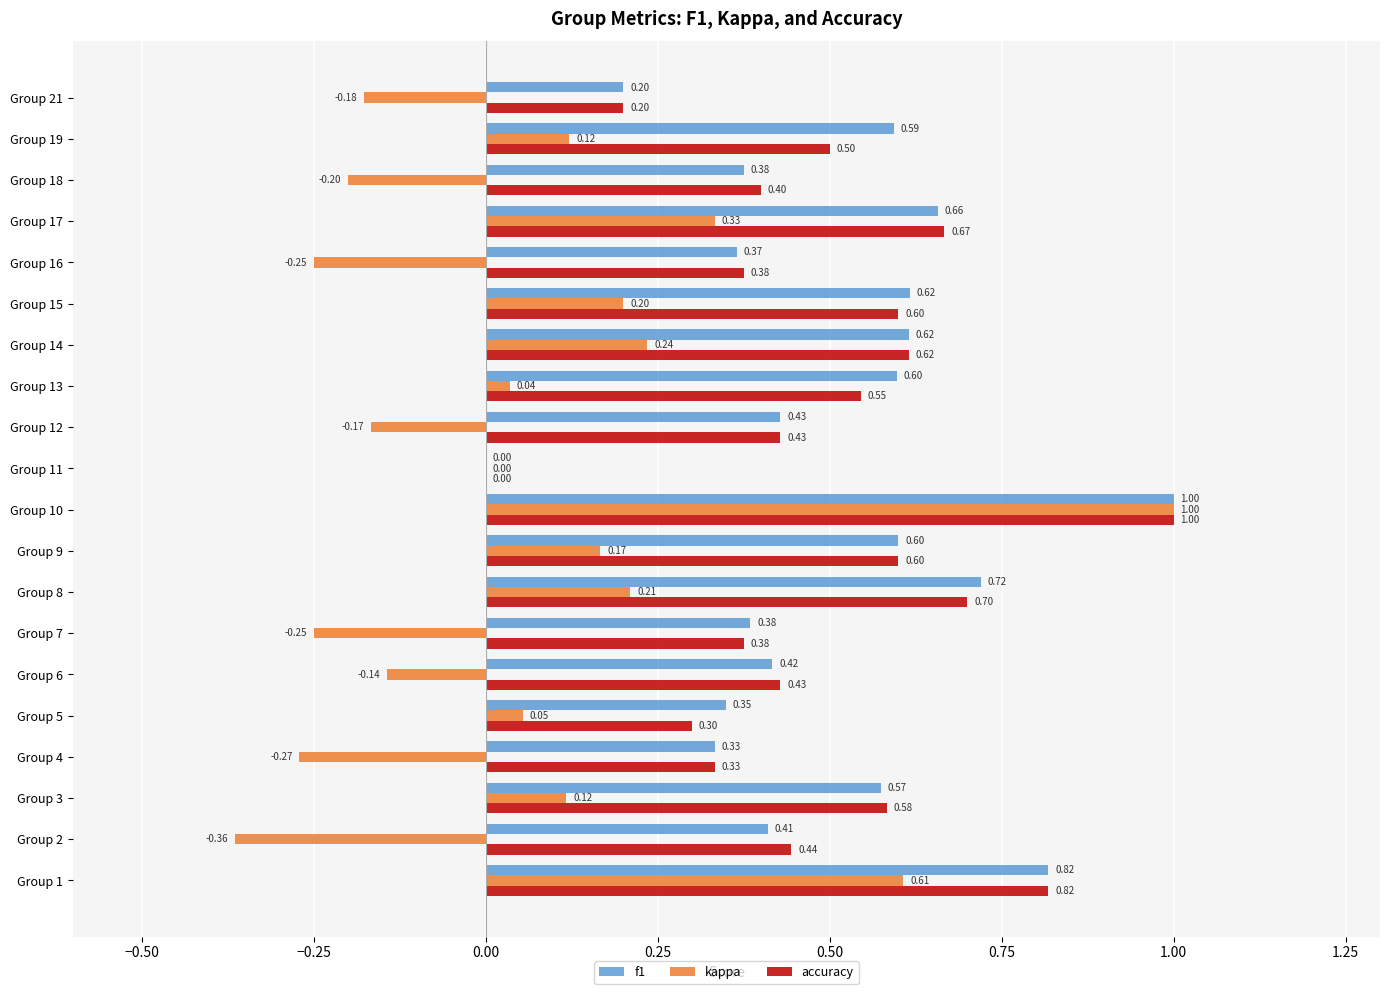

What is the sum of all f1 values?

10.1